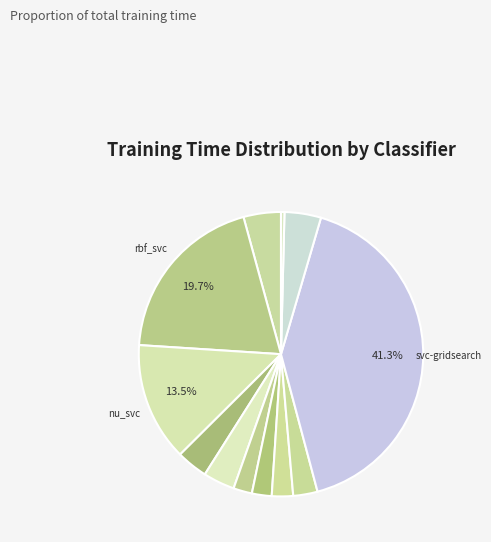

How many segments does this pie chart have?

12